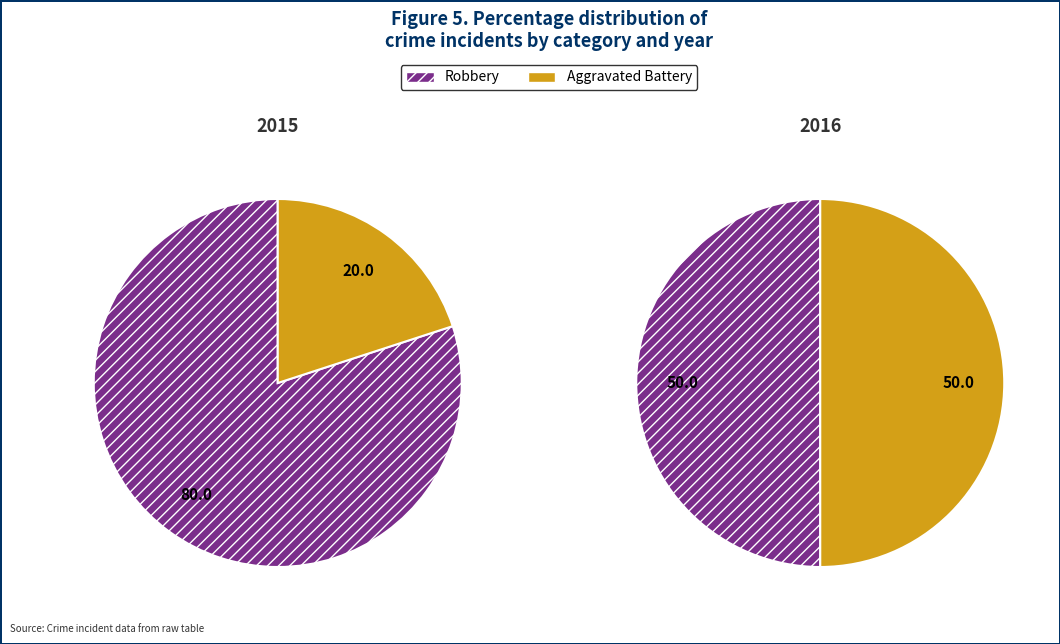

Is Aggravated Battery the majority of the pie?

No